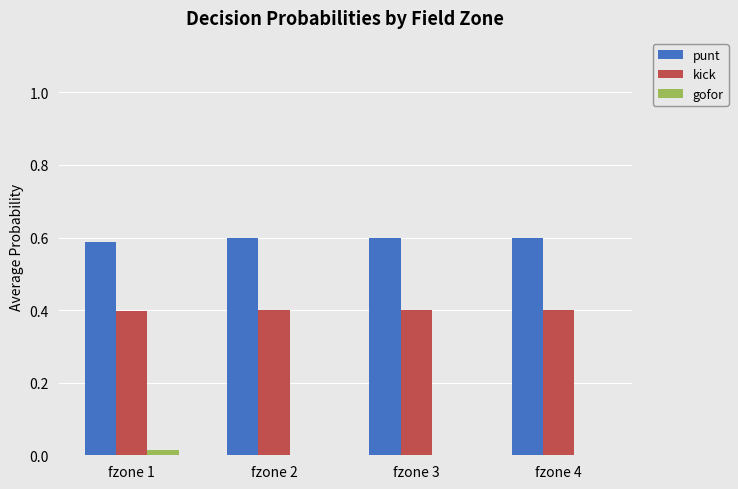

Is it true that kick equals 0.4 at fzone 2?

True